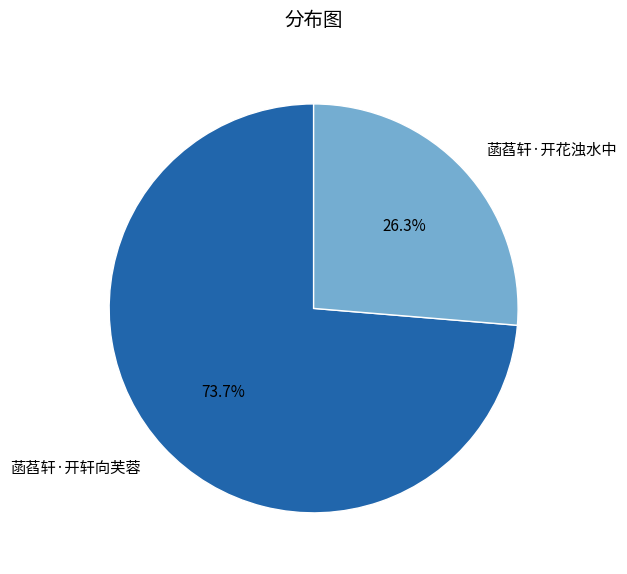

Which category has the biggest portion of the pie?

菡萏轩·开轩向芙蓉